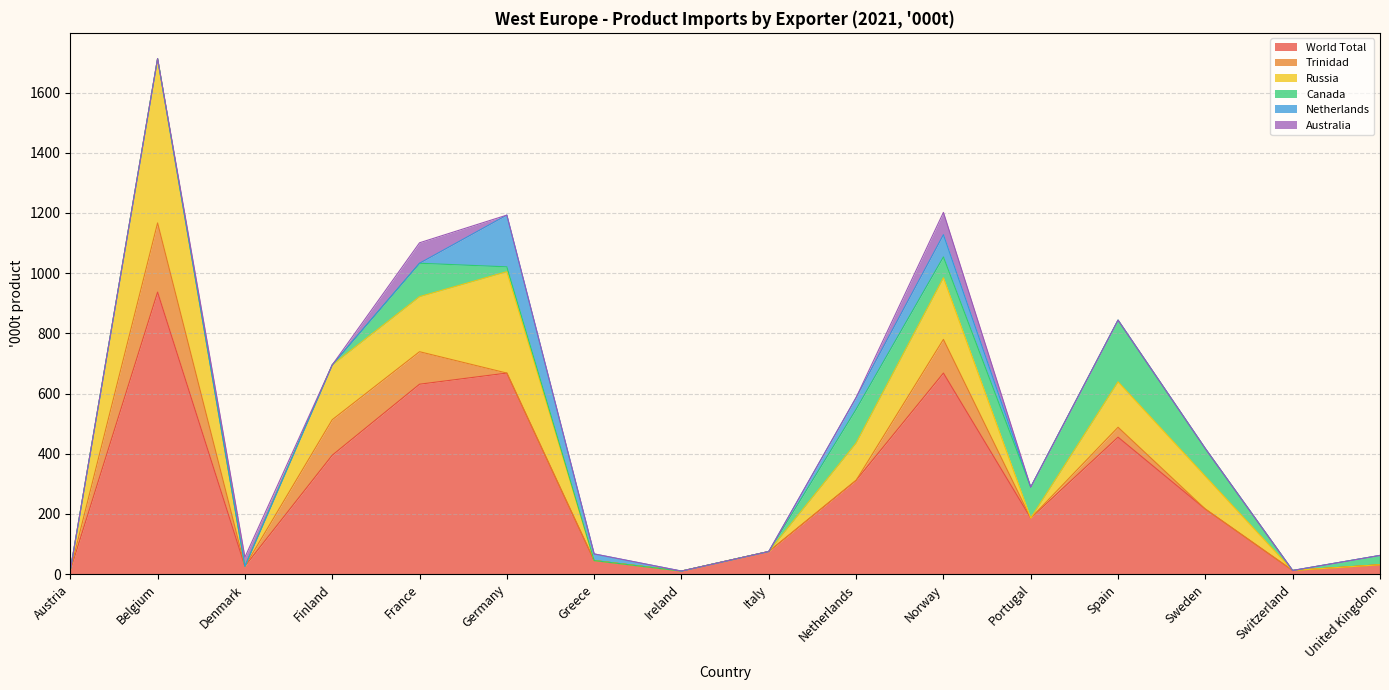

True or false: Trinidad and Russia cross at least once.

False